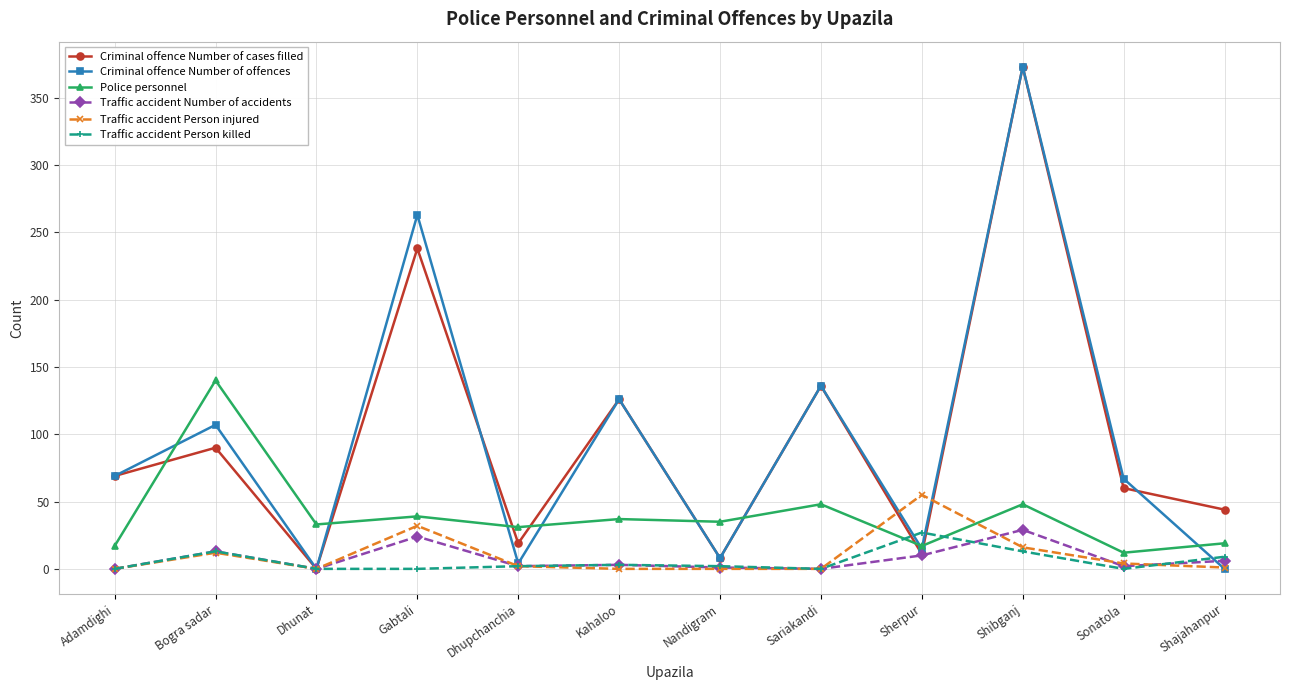

Is it true that Criminal offence Number of offences equals 263 at Gabtali?

True